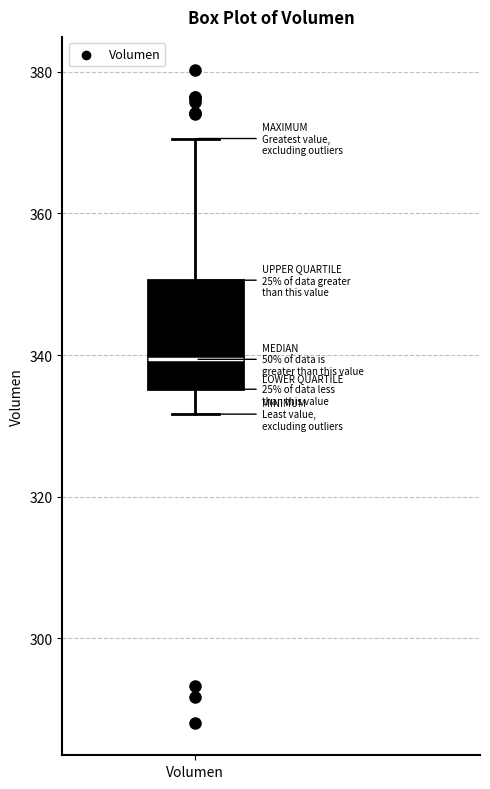

Read this box plot against the y-axis: the position of the median line, the range covered by the box, and the ends of both whiskers. The values are not printed on the chart, so give them approximately, as read against the axis.

median 340, box 336 to 350, whiskers 332 to 370